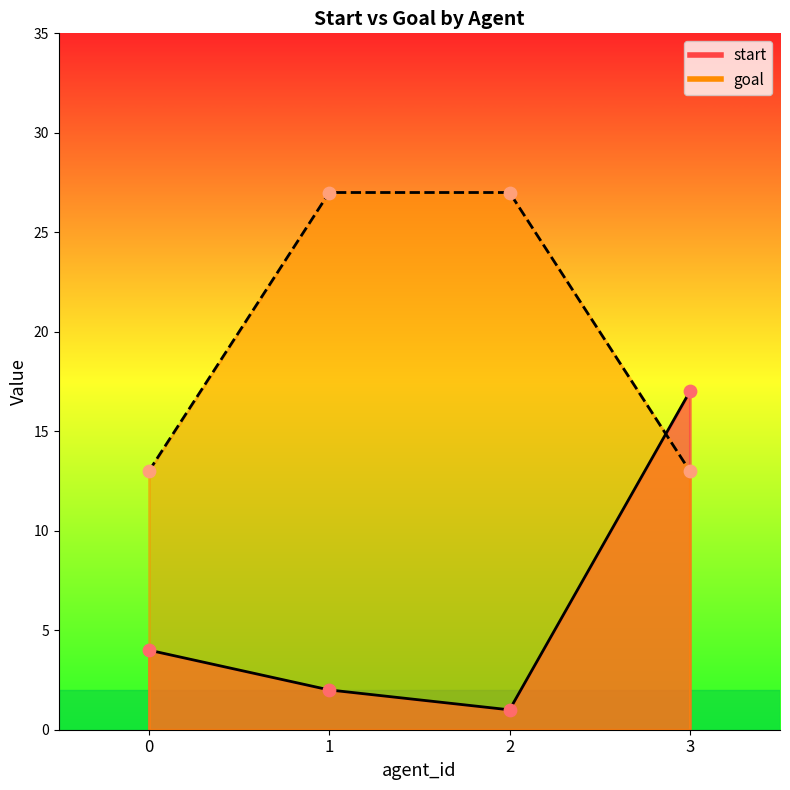

Which series reaches the maximum Y coordinate?

goal